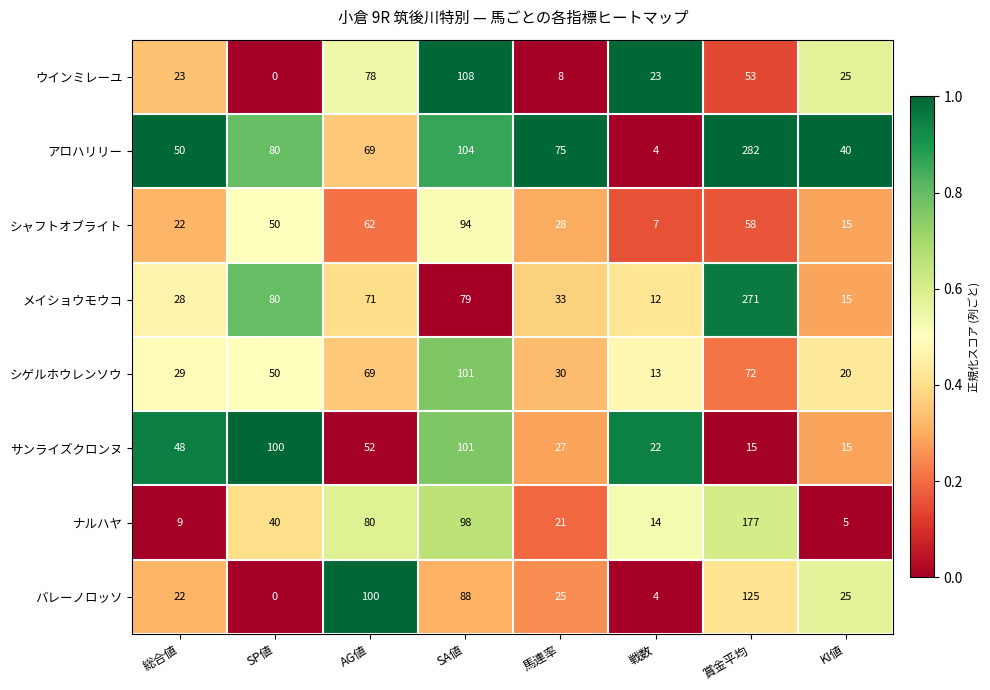

How many distinct data groups are displayed?

8